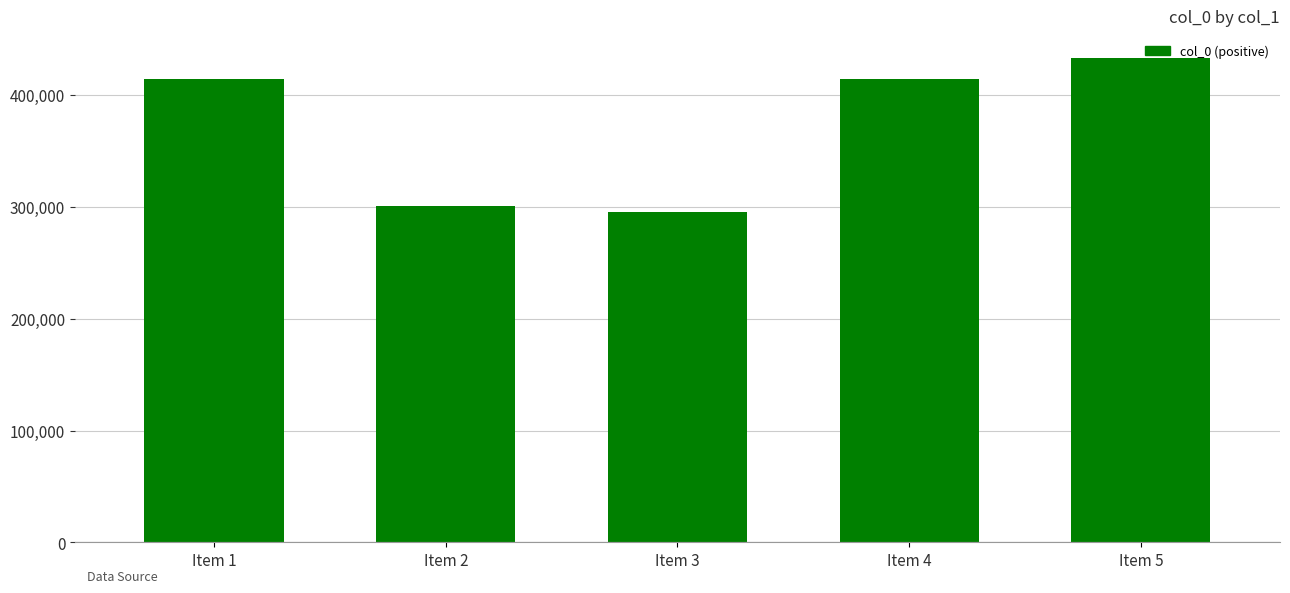

Read the value at Item 3, to the nearest 50.

295850